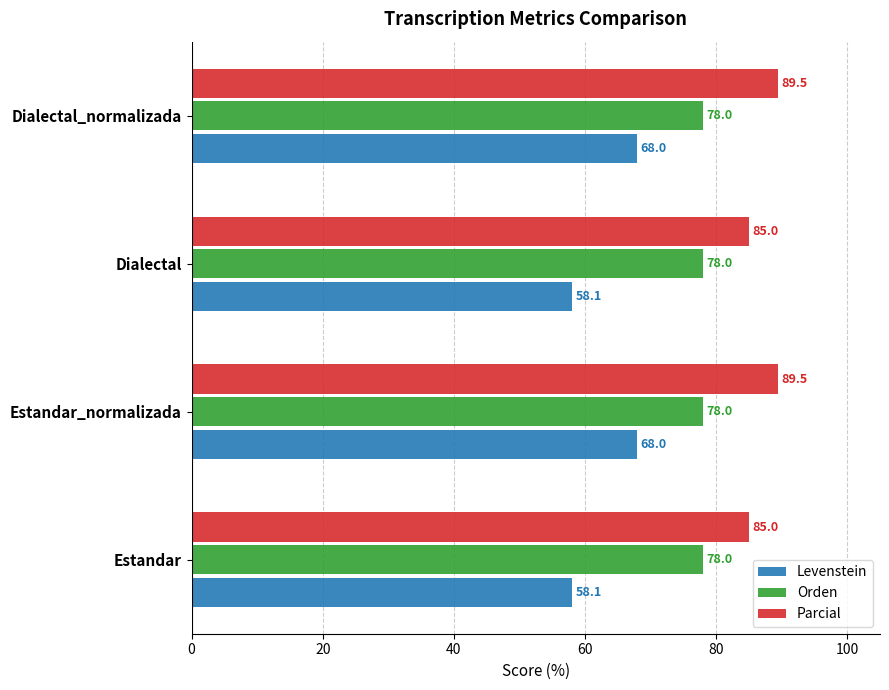

What is the total value across all series at Estandar?

221.1